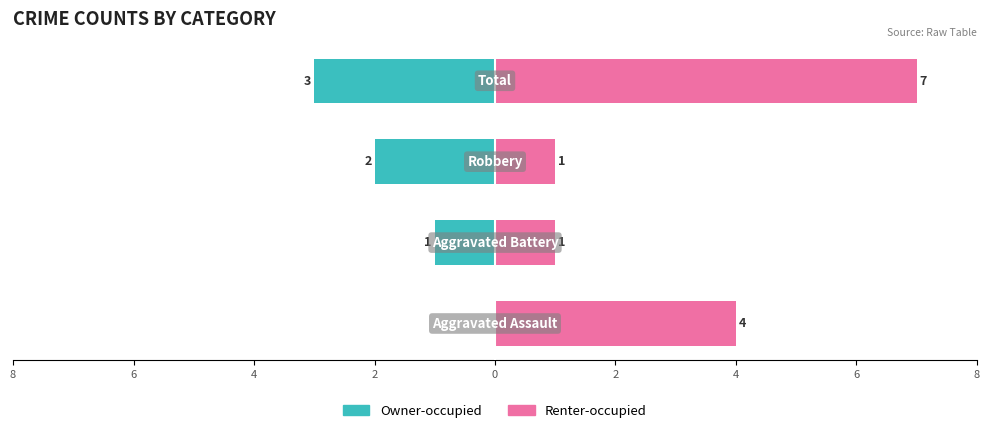

Reading right to left, transcribe all the data shown in this chart.

Owner-occupied: -3	-2	-1	0
Renter-occupied: 7	1	1	4